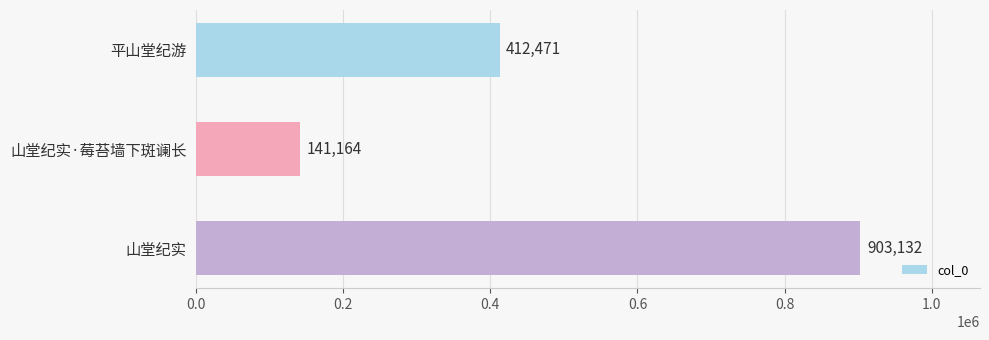

Reading bottom to top, transcribe all the data shown in this chart.

903132	141164	412471